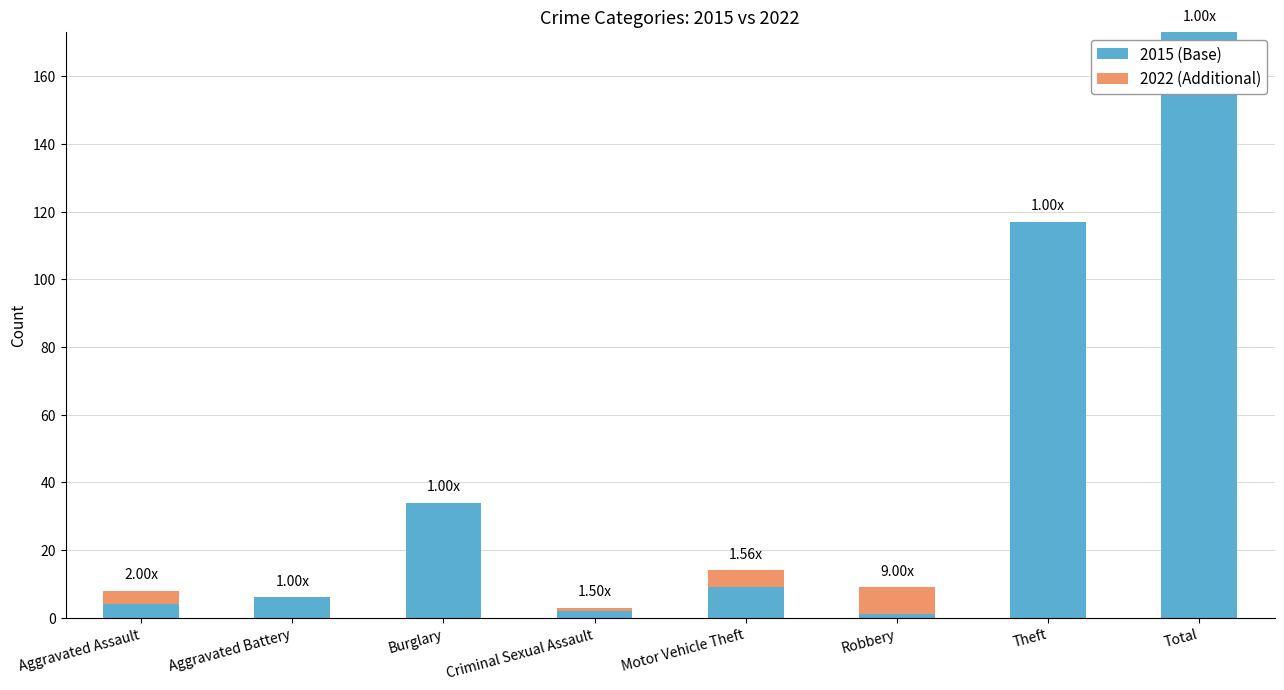

At which category is the sum across all series the highest?

Total